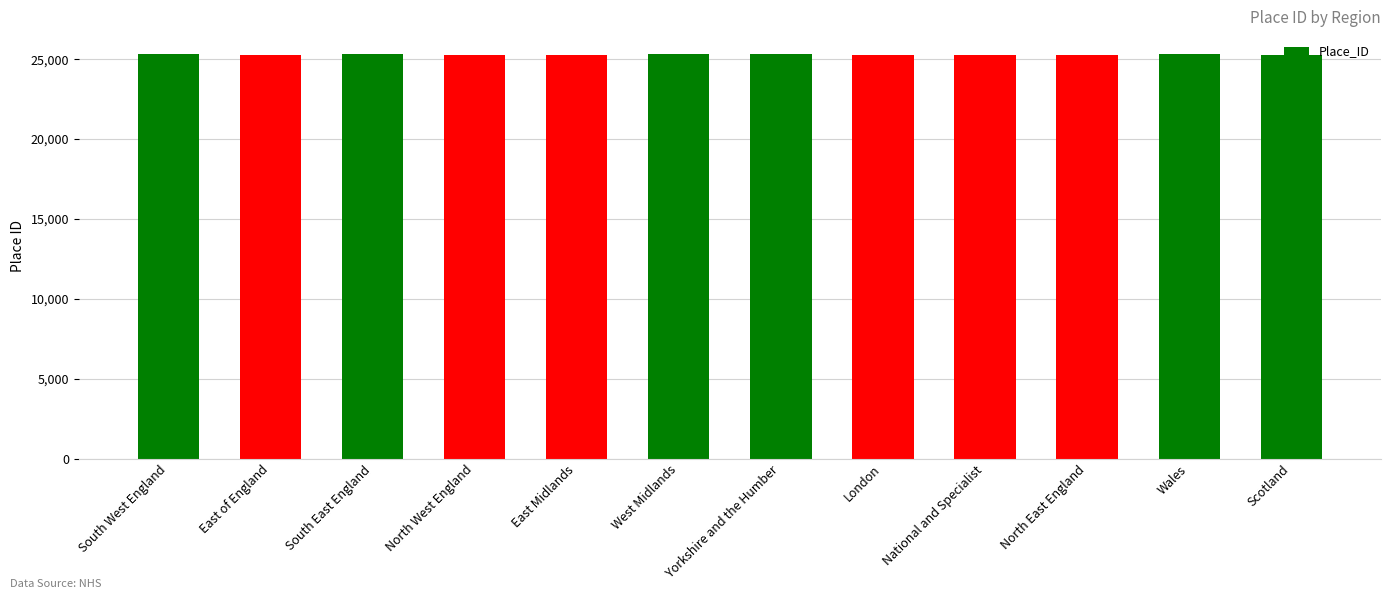

What is the maximum value shown in the chart?

25303